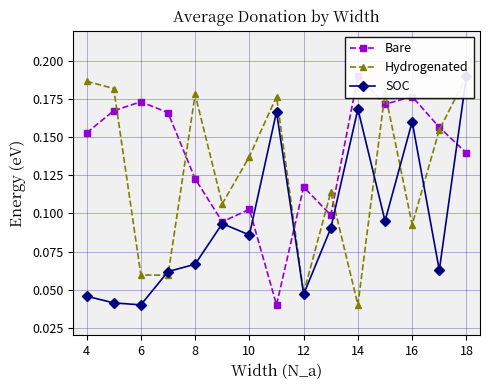

Does the chart have visible grid lines?

Yes